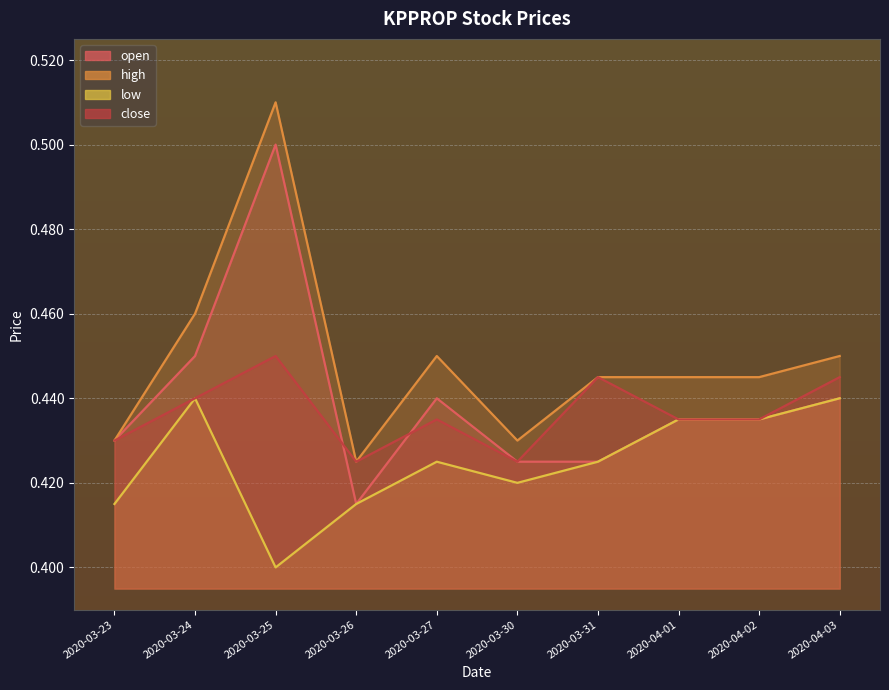

At which category does low reach its first local valley?

2020-03-25